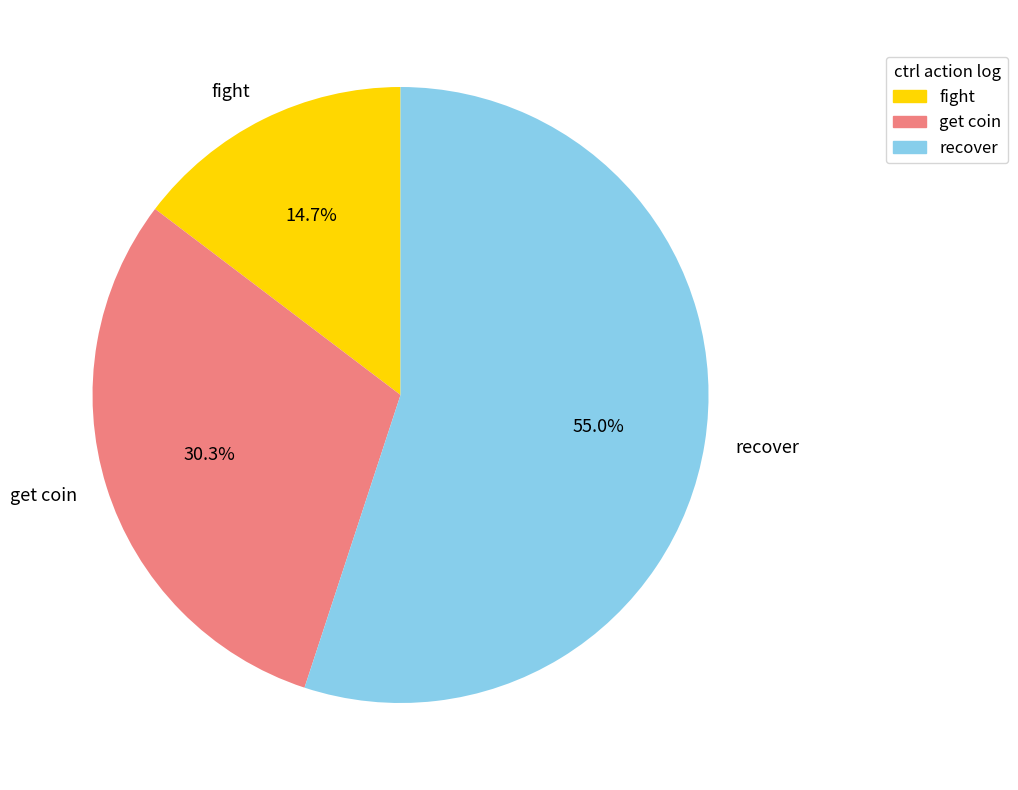

Which category accounts for the majority?

recover